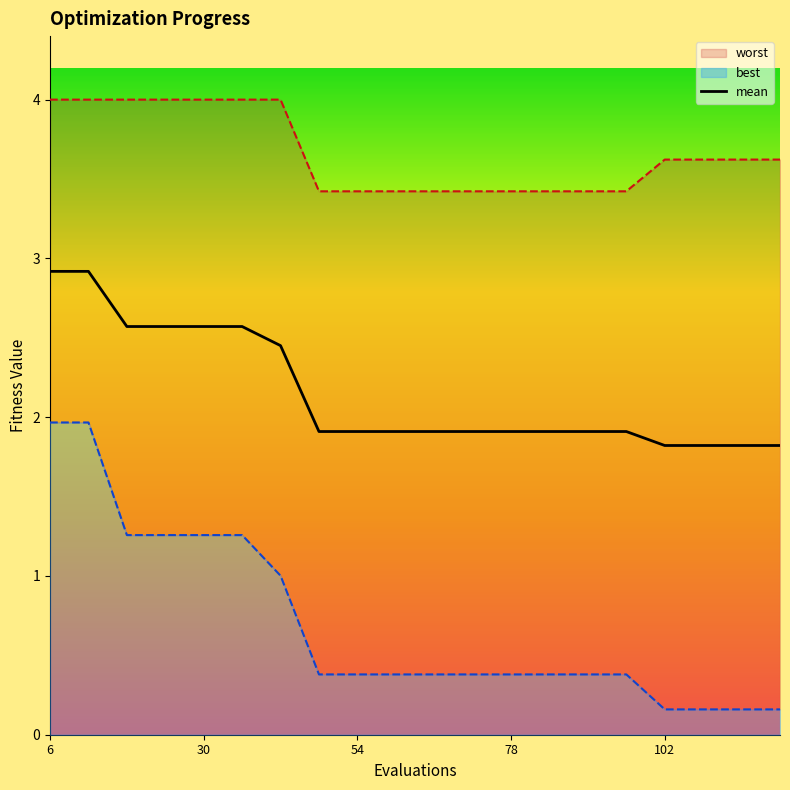

What is the highest value of the mean series?

2.9